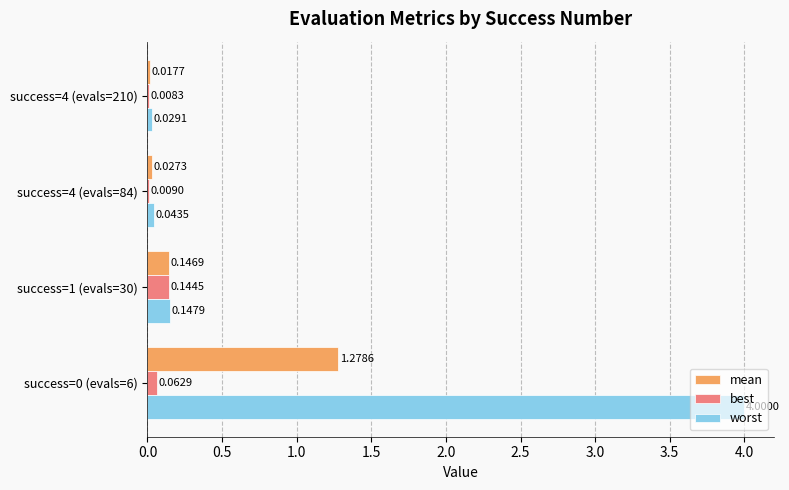

Which series has the largest total across all categories?

worst